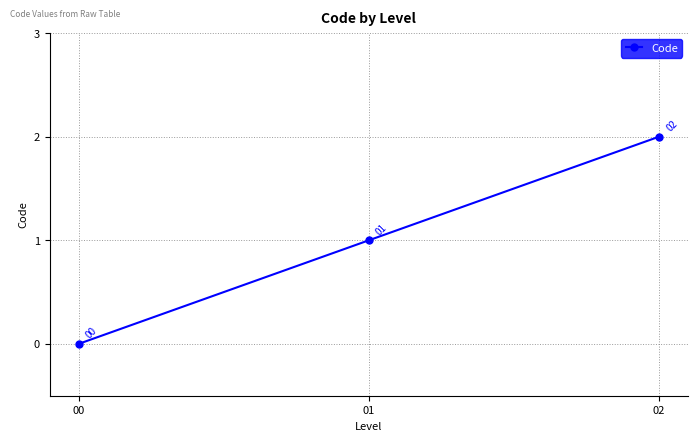

What value does the data have at 02?

2